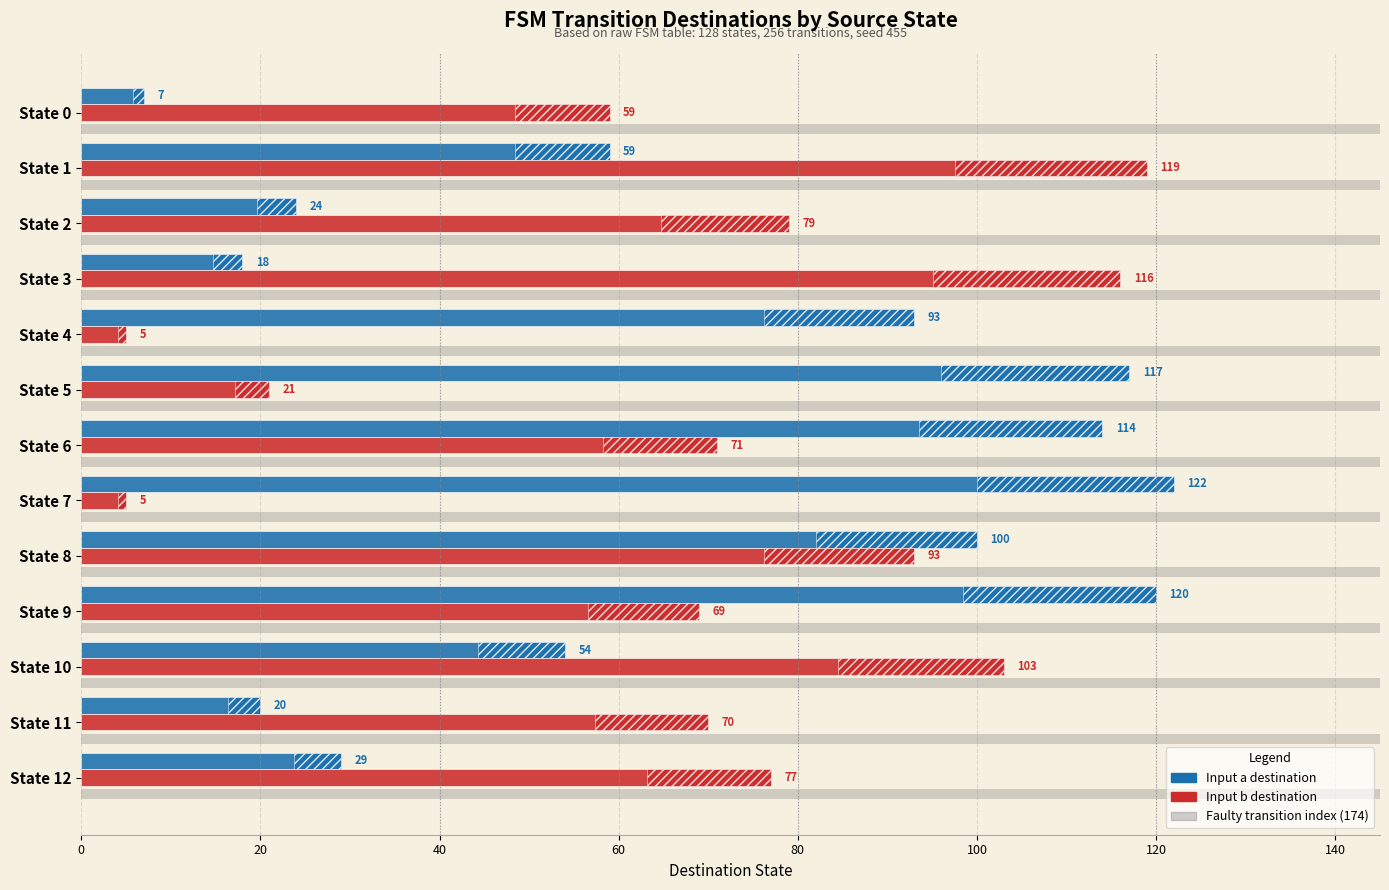

Which series has the largest range (max minus min)?

Input a dest